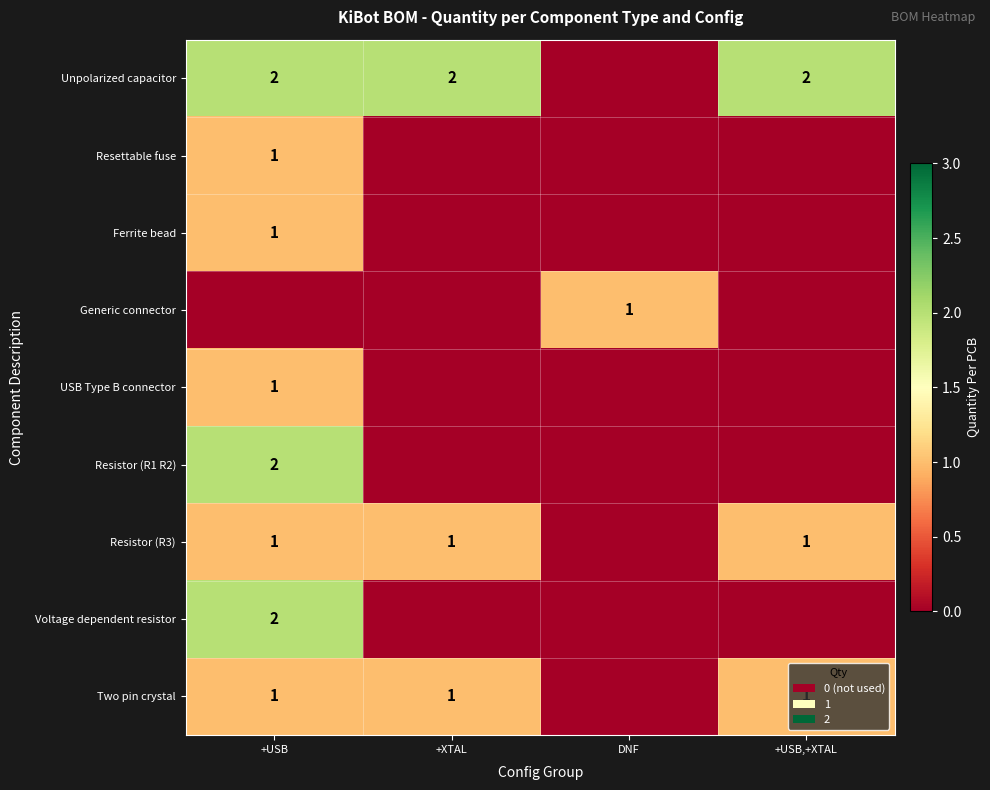

The Resistor (R1 R2) series shows 1 at +USB. True or false?

False